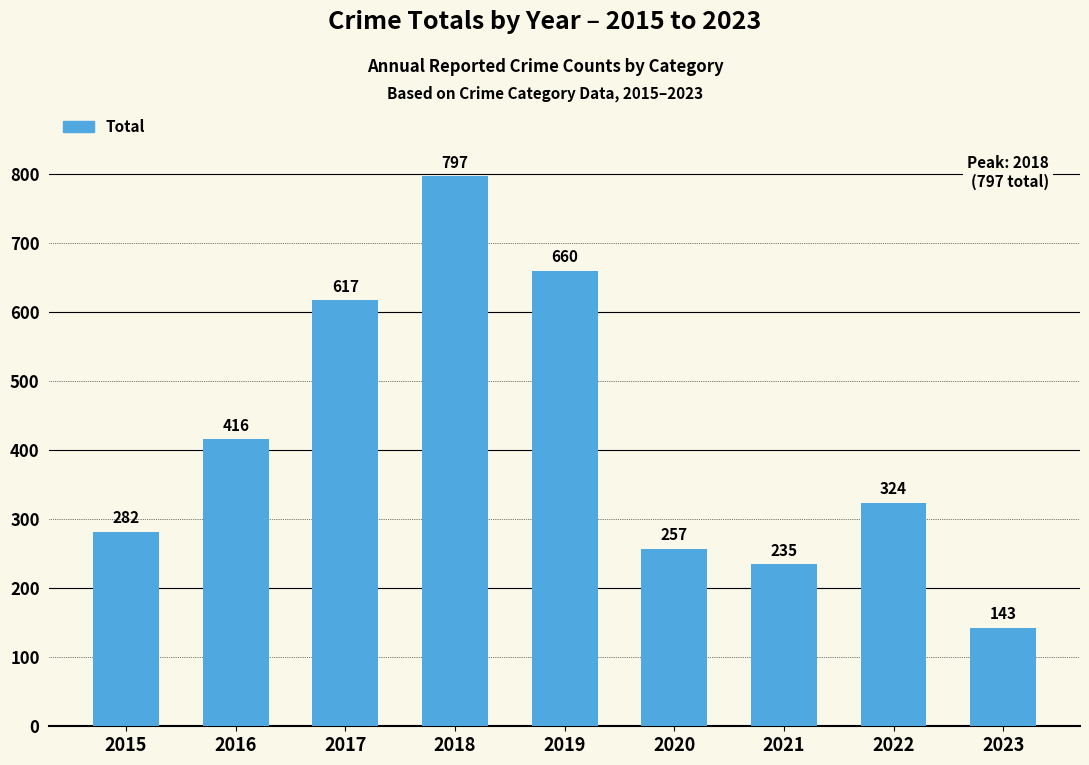

Rank the categories by value from lowest to highest.

2023, 2021, 2020, 2015, 2022, 2016, 2017, 2019, 2018